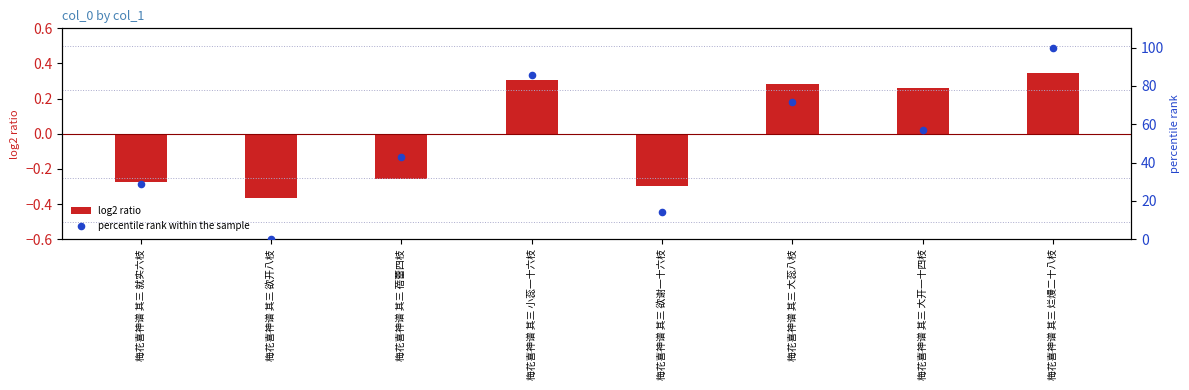

At how many categories does at least one series exceed 69?

3